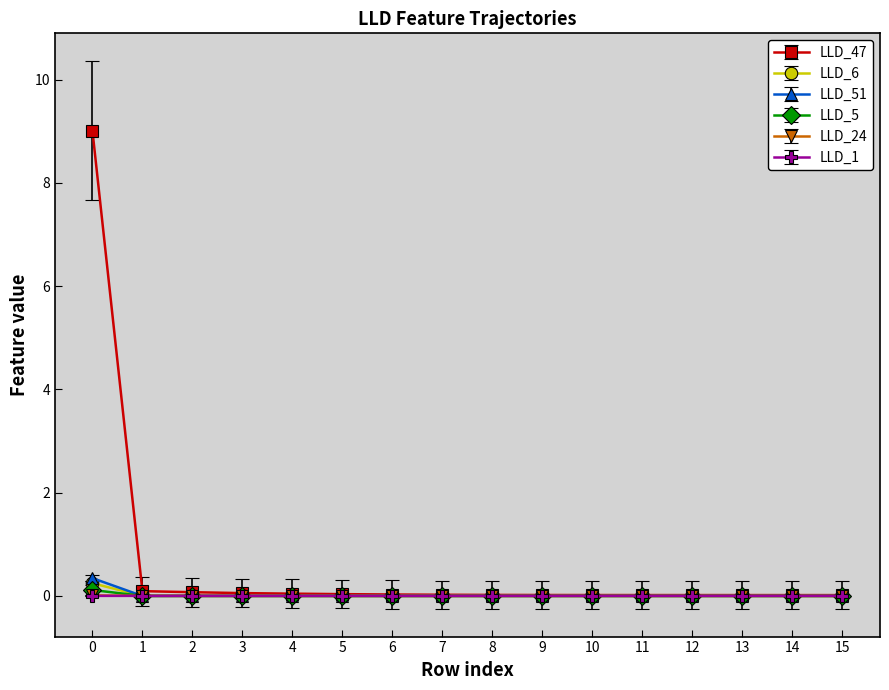

Is the value of LLD_1 at 4 greater than the value of LLD_6 at 0?

No